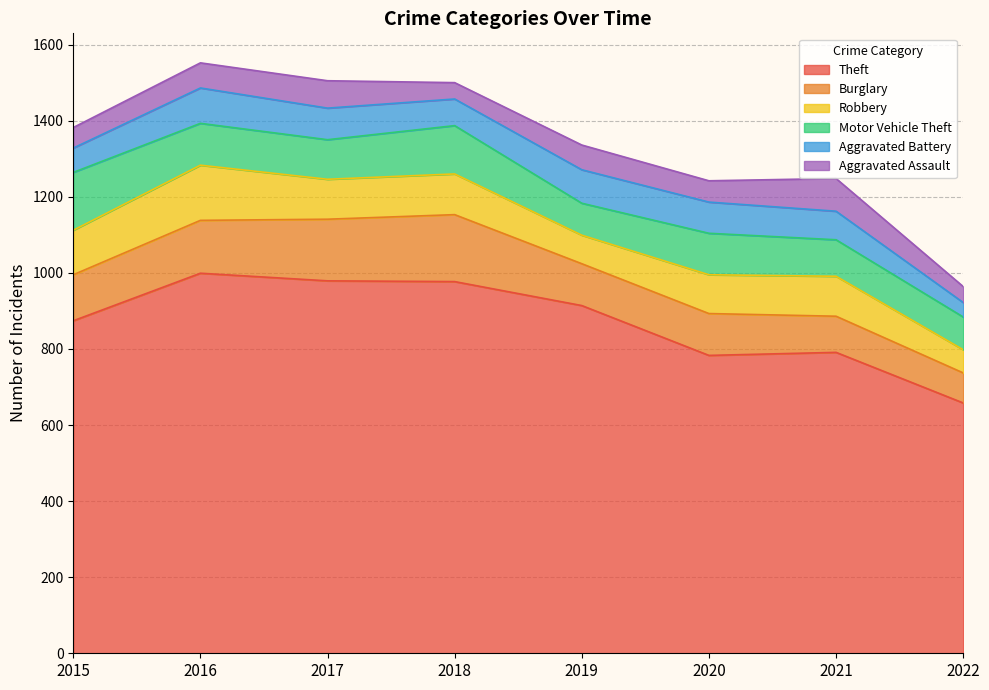

What is the value of the Aggravated Assault point at the 7th from the left?

86